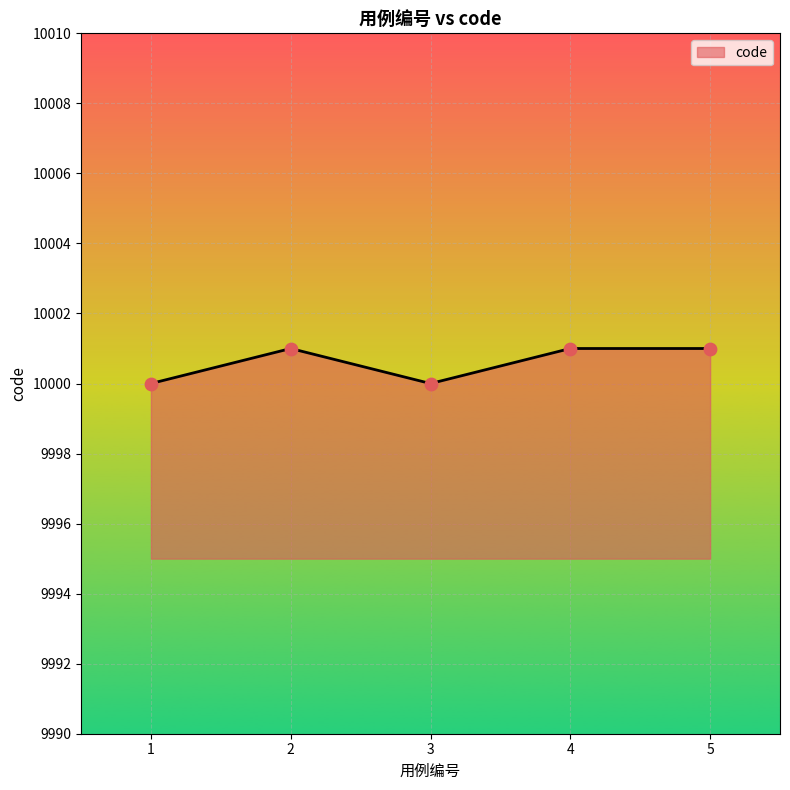

What is the ratio of the value at 1 to the value at 5?

1.0